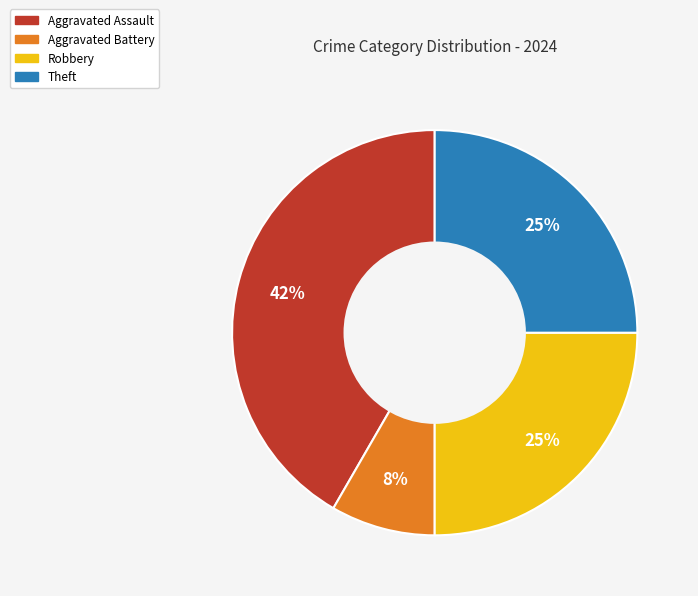

Count the number of slices in the pie.

4